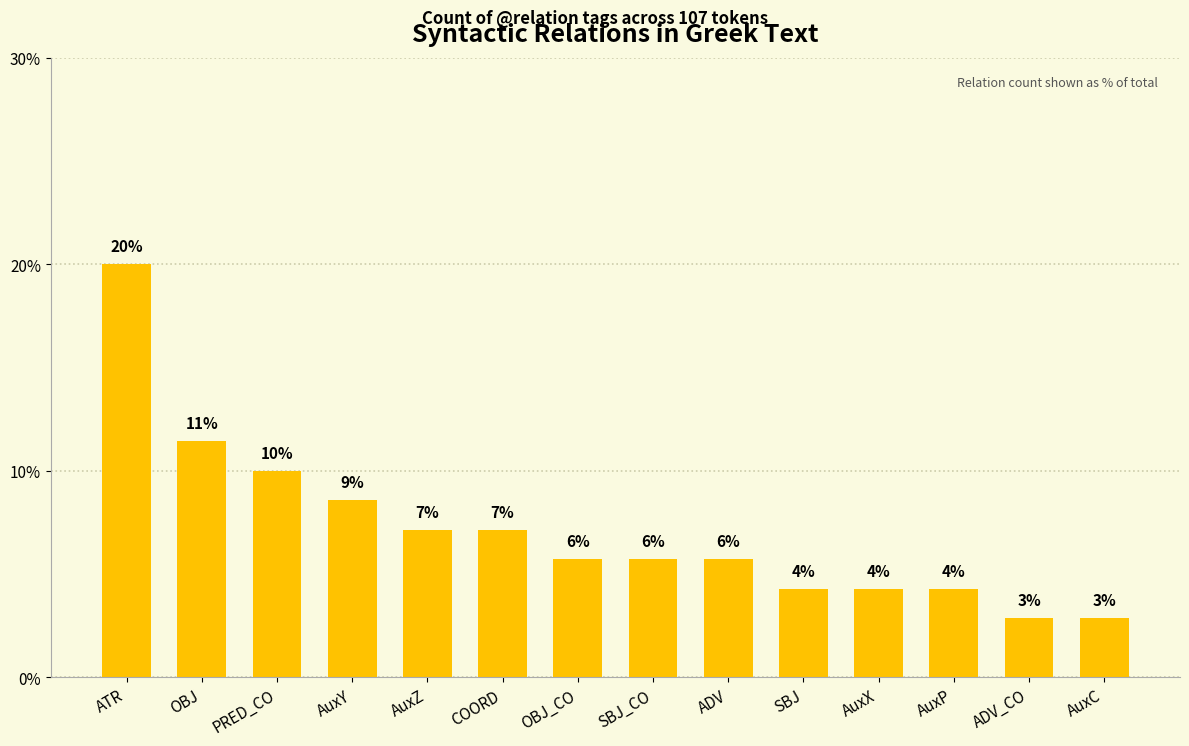

What is the ratio of the value at OBJ_CO to the value at AuxX?

1.3